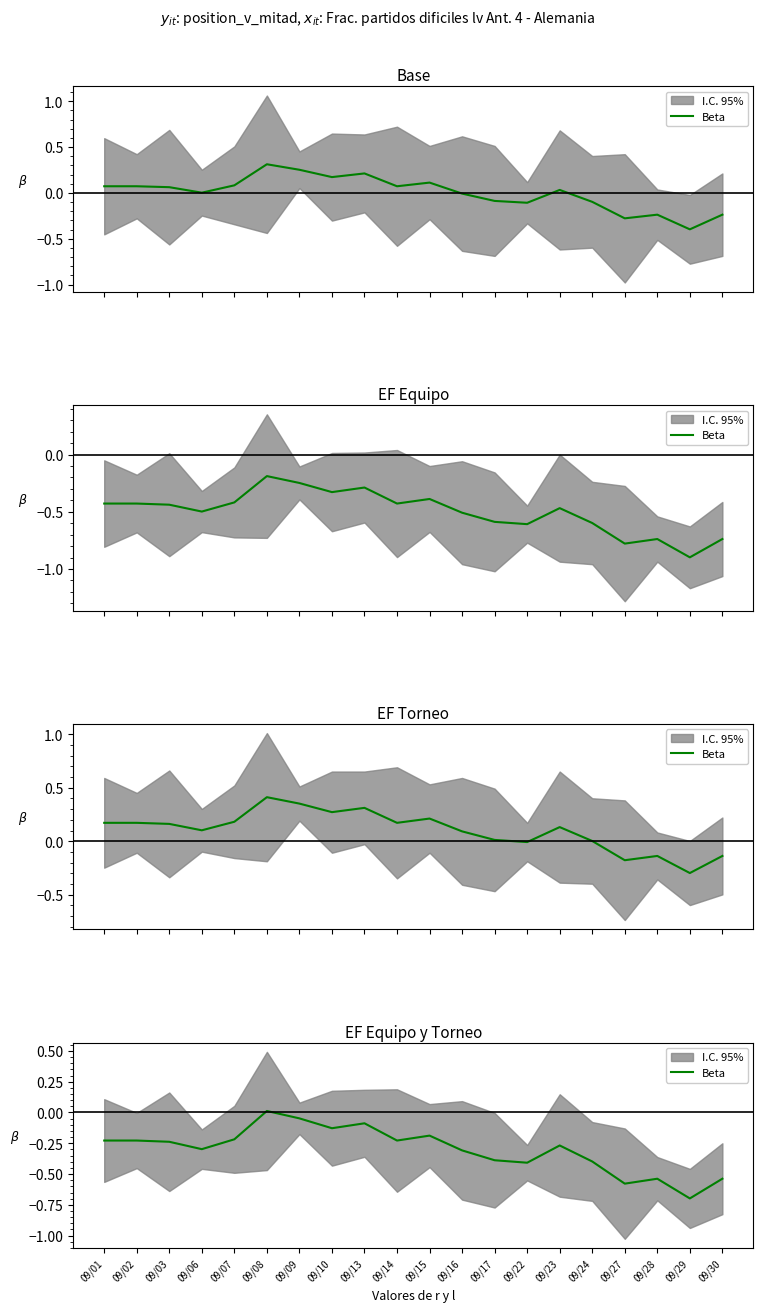

Does the chart have visible grid lines?

No